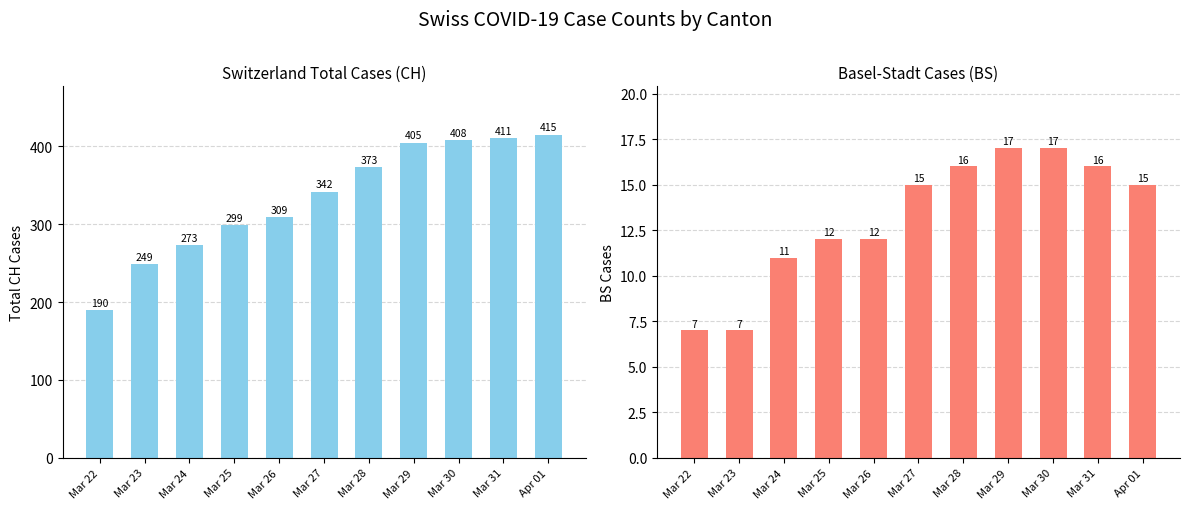

What are all the series names shown in the legend?

CH, BS